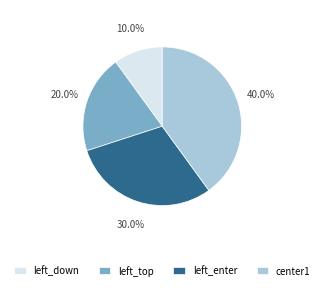

How many segments does this pie chart have?

4